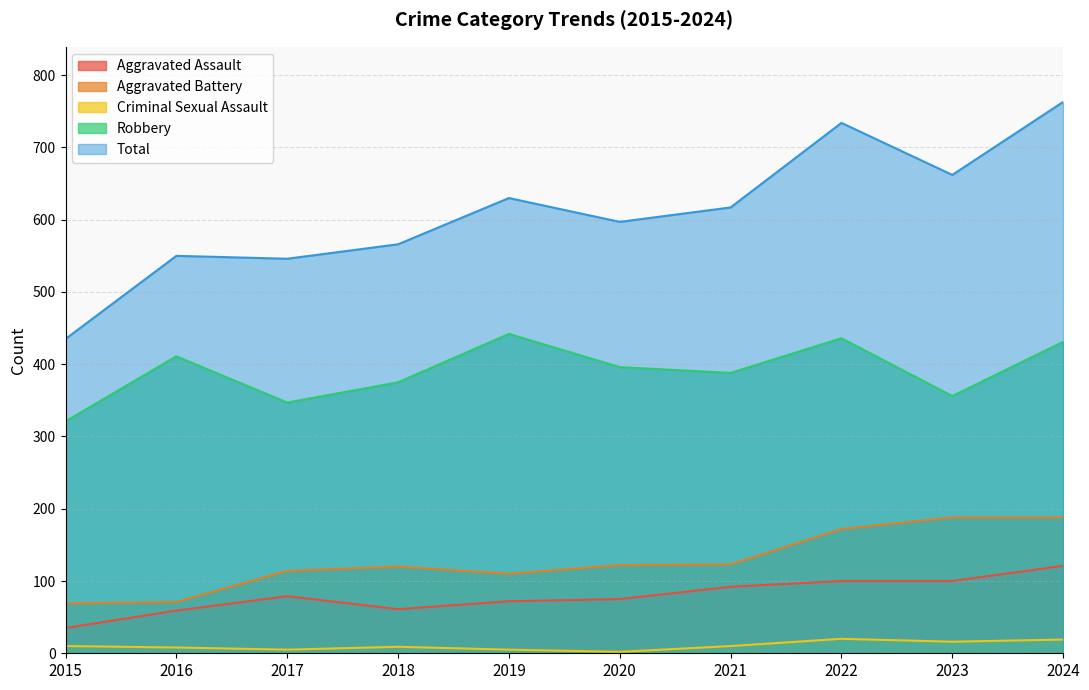

In Aggravated Assault, how many points are lower than both neighbors (excluding endpoints)?

1